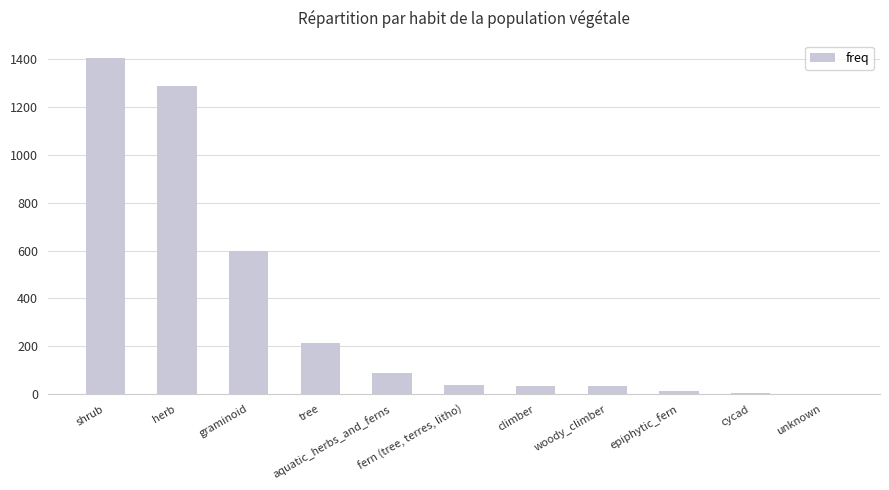

What is the greatest value displayed?

1406